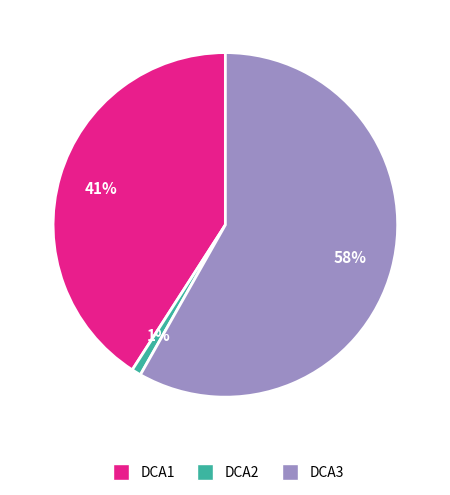

Between DCA1 and DCA3, which is larger?

DCA3